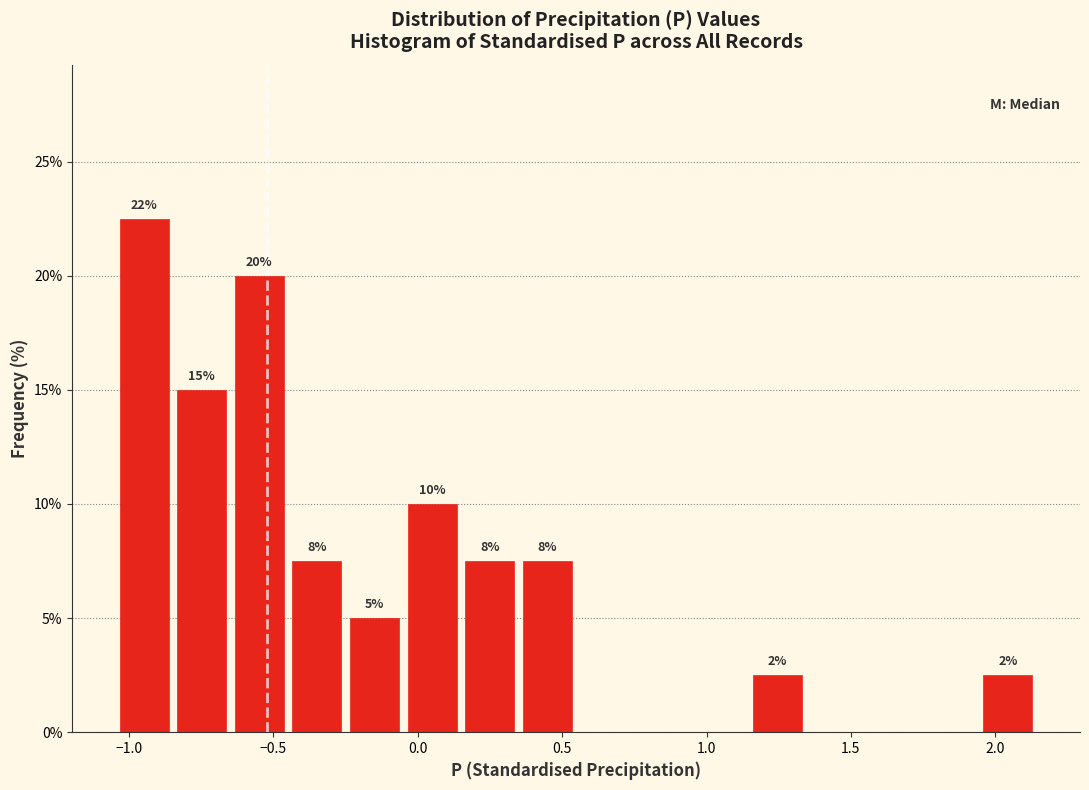

Read against the x-axis, roughly where is the centre of the tallest bar?

-0.95